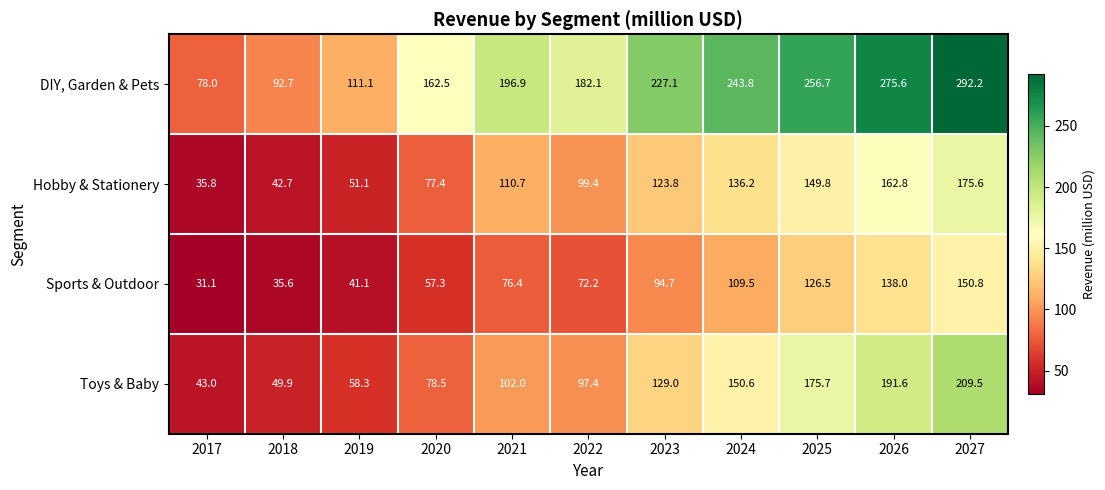

Which category has the lowest value across all series?

2017